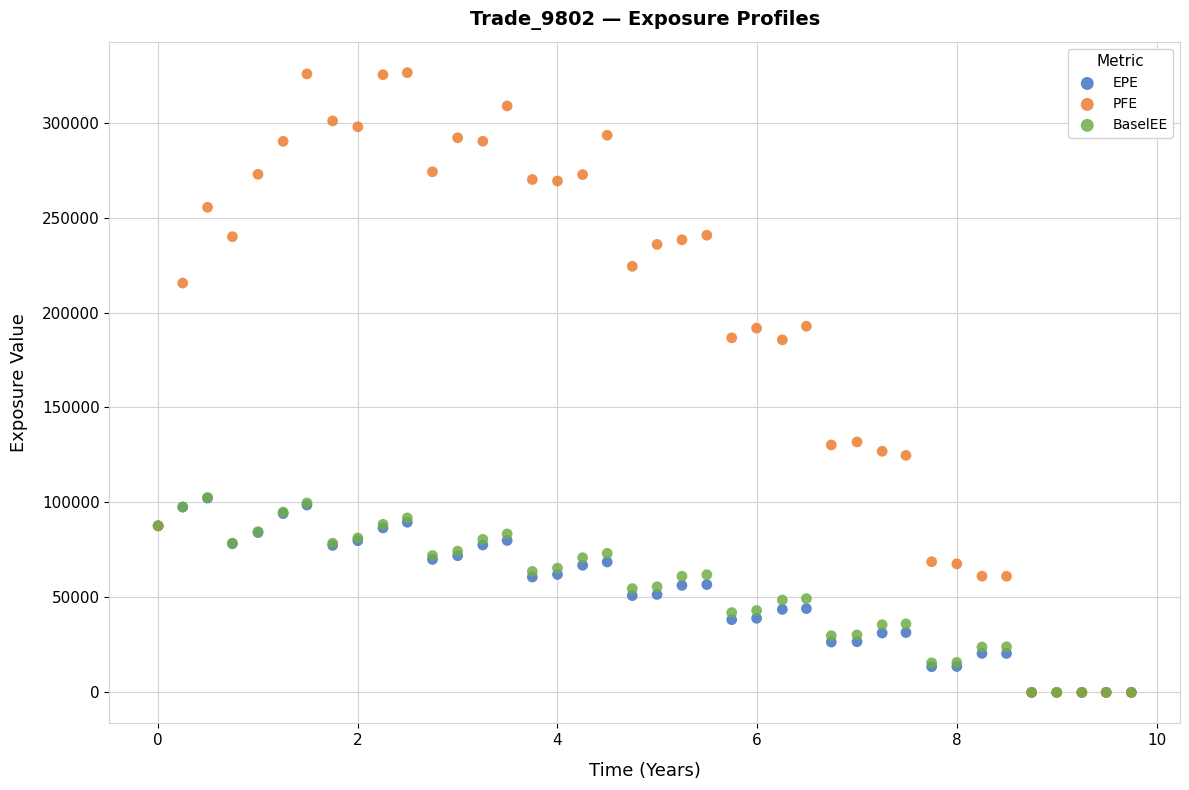

Which series has the largest Y range (max minus min)?

PFE